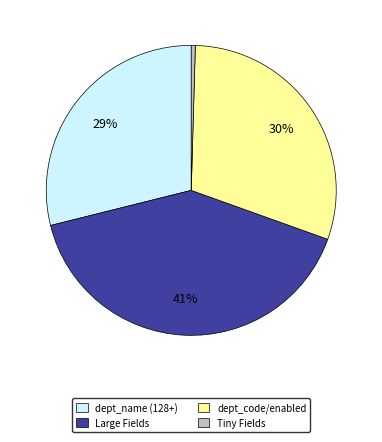

How many segments does this pie chart have?

4